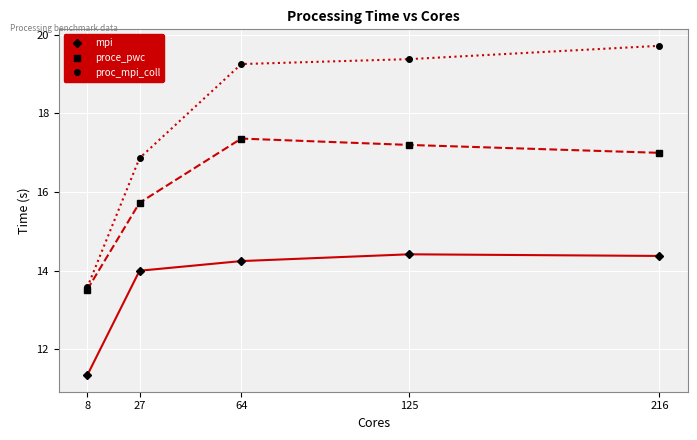

At which label does proce_pwc reach its minimum?

8